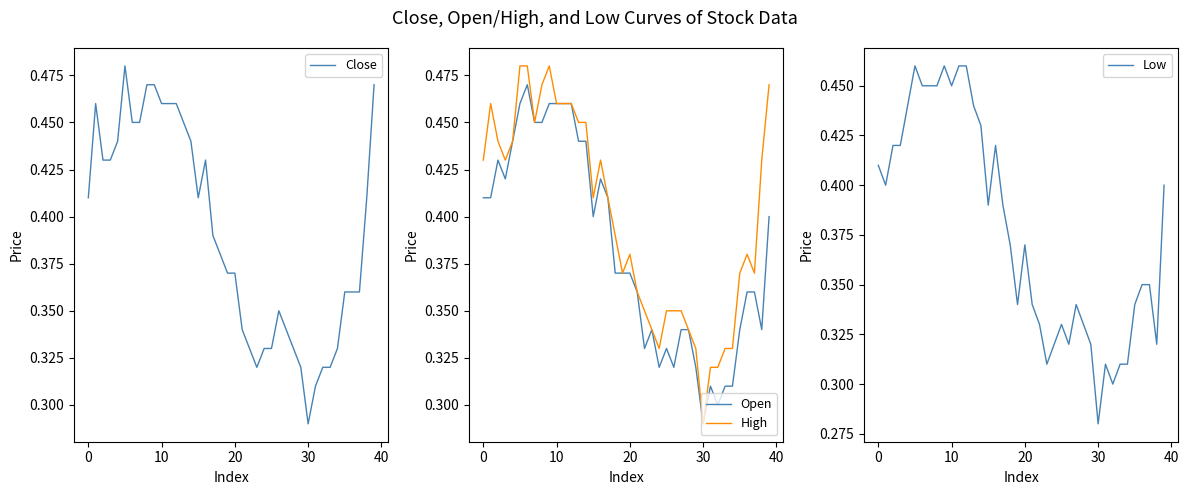

True or false: High and Close cross at least once.

False